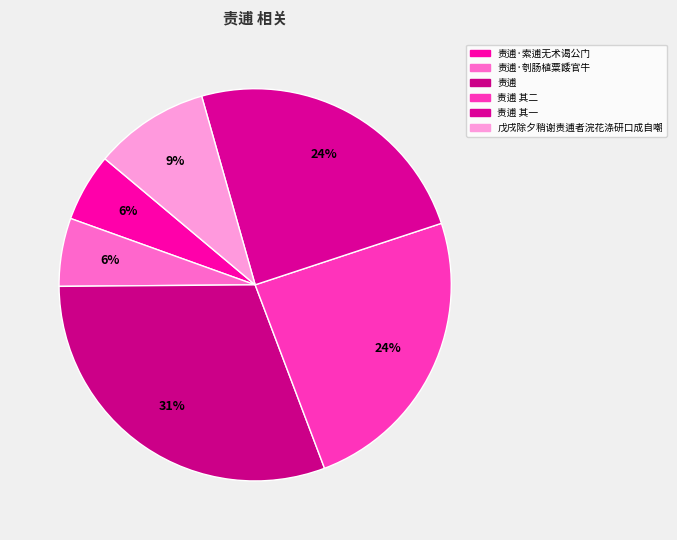

To the nearest percent, what is the average slice percentage?

17%